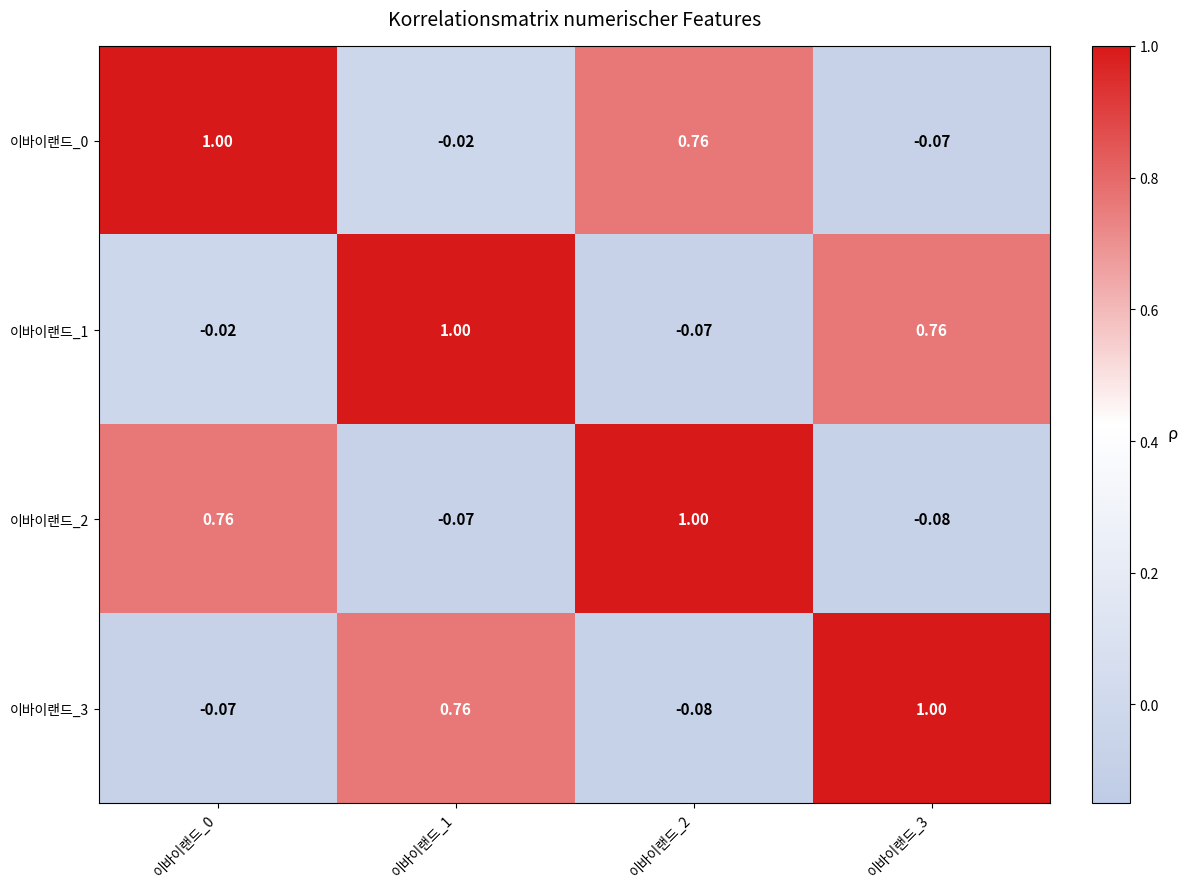

Is the value of 이바이랜드_0 at 이바이랜드_2 greater than the value of 이바이랜드_2 at 이바이랜드_2?

No